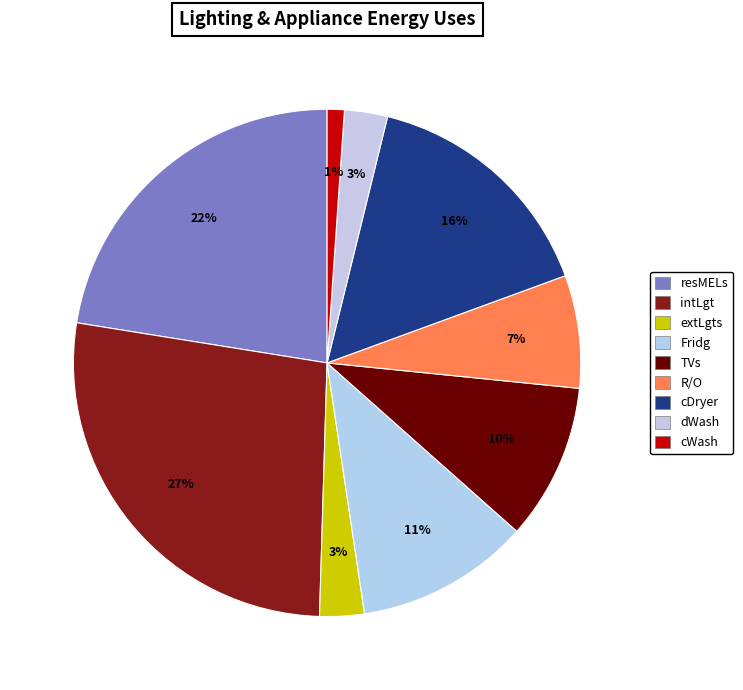

To the nearest percent, what is the average slice percentage?

11%